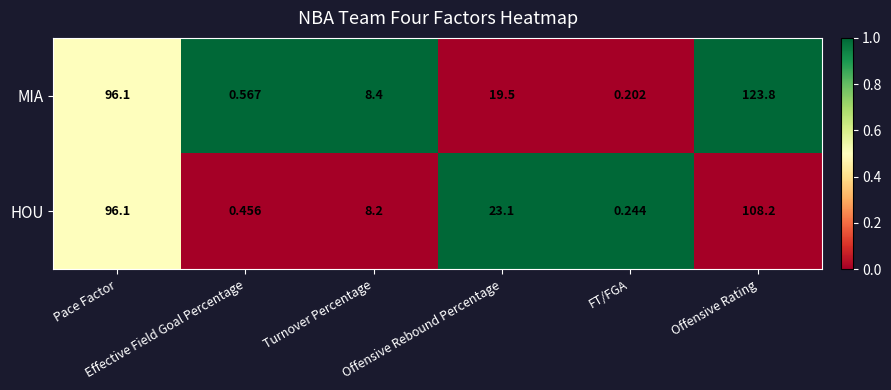

List the series in order of their peak value, lowest first.

HOU, MIA